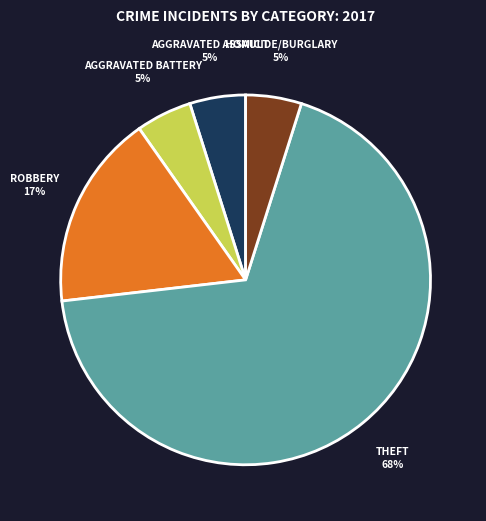

To the nearest percent, what is the average slice percentage?

20%